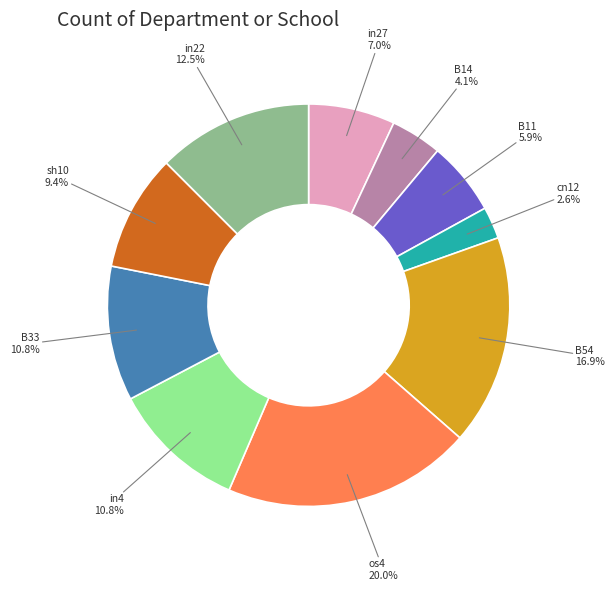

To the nearest percent, what is the difference between the largest and smallest slice percentages?

17%